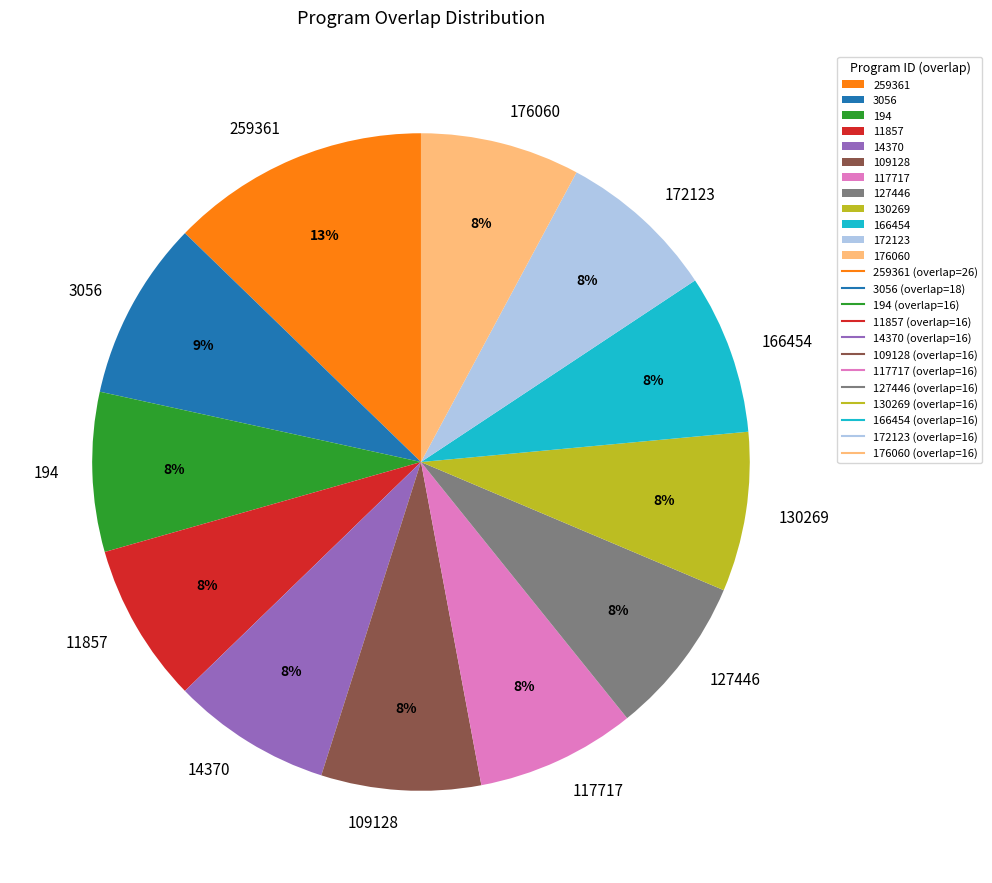

Approximately how many times larger is the value at 172123 compared to 117717?

1.0